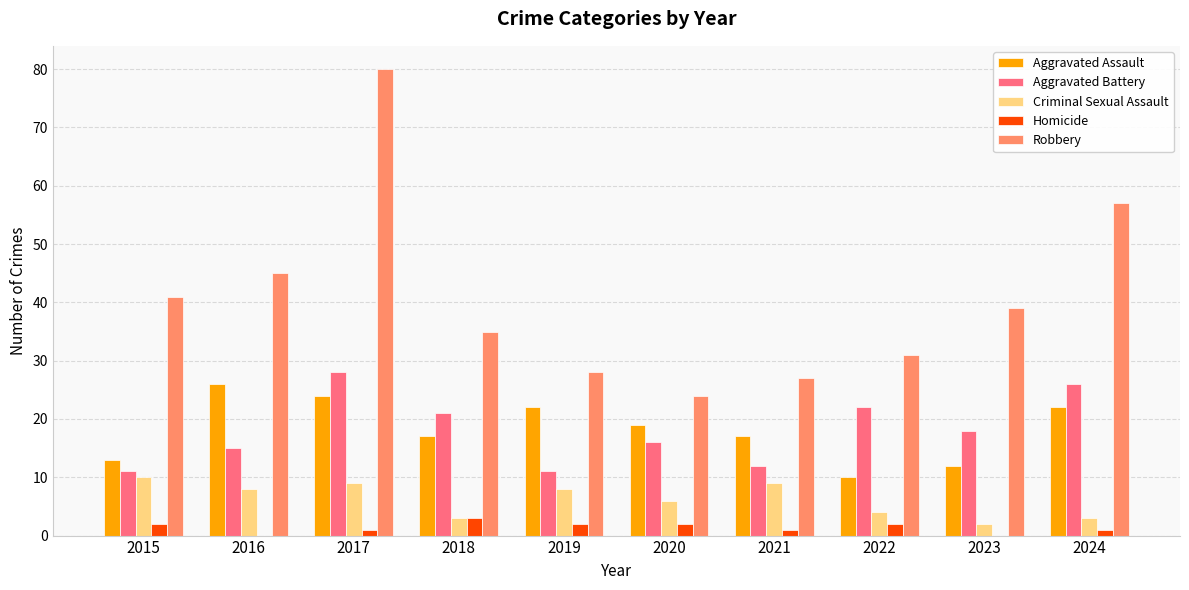

What are all the series names shown in the legend?

Aggravated Assault, Aggravated Battery, Criminal Sexual Assault, Homicide, Robbery